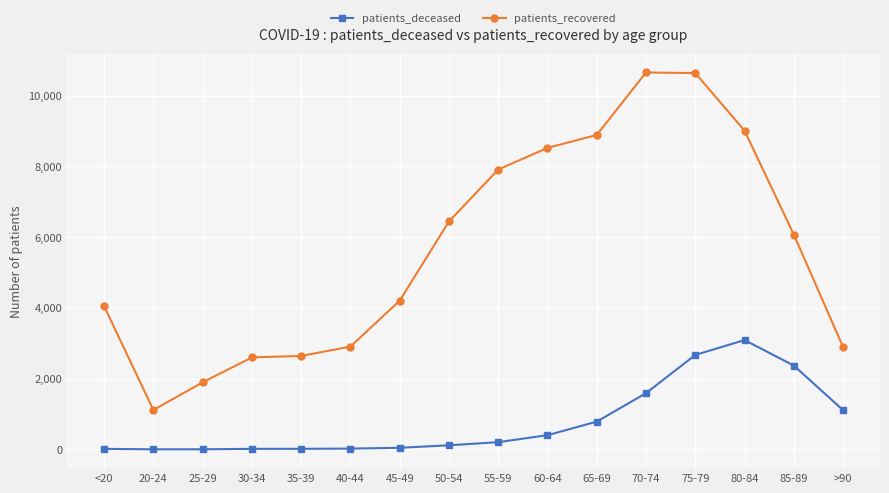

Where is patients_deceased nearest to the value 1546?

70-74